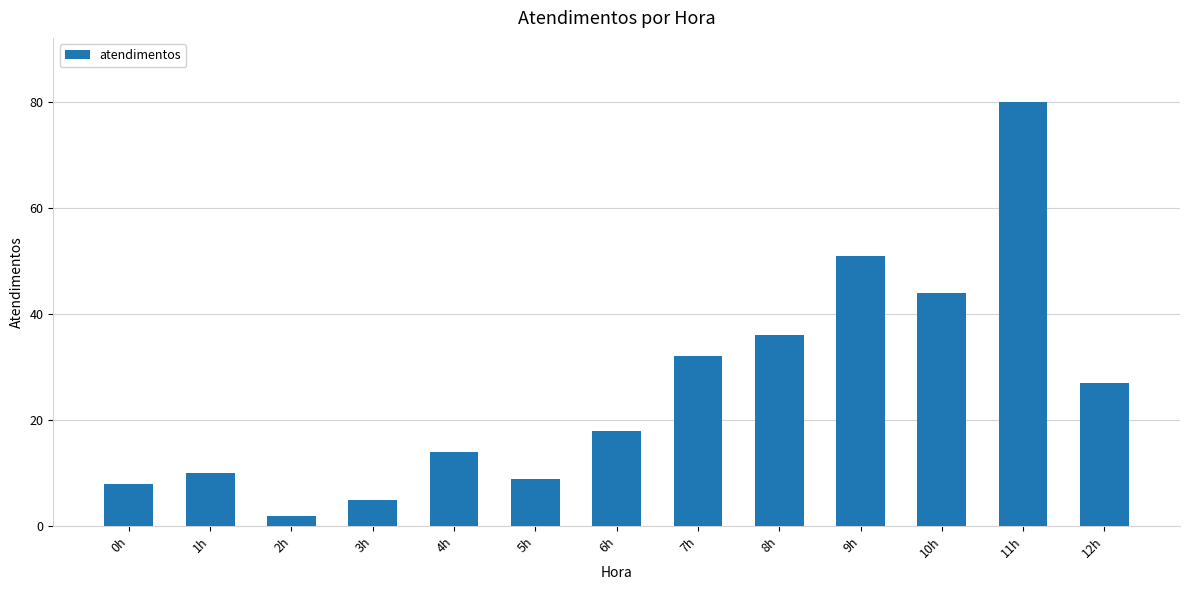

What position from the left is 10h?

11